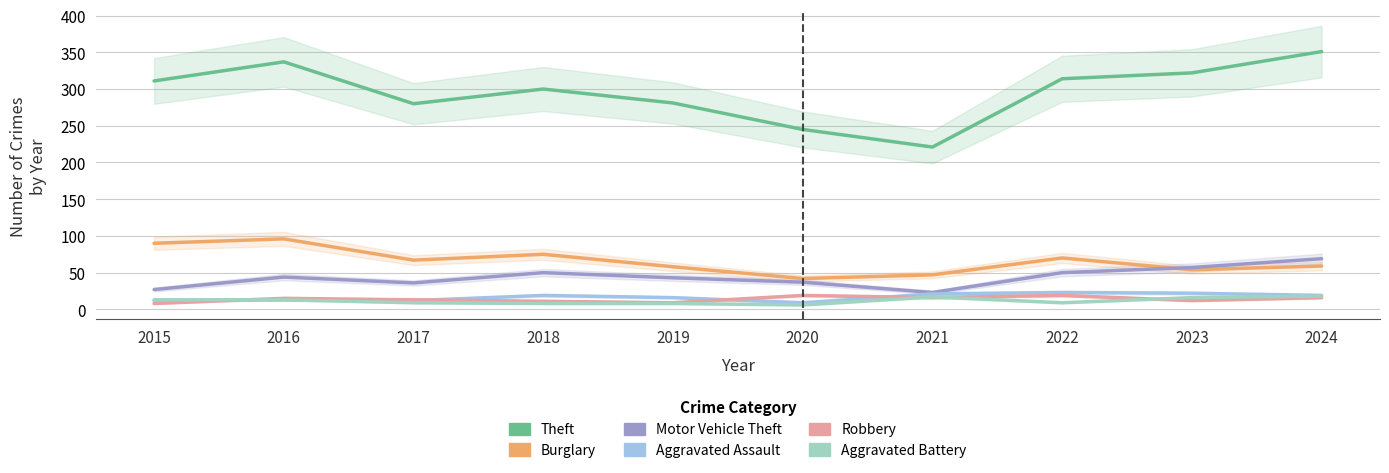

Is this an area chart (filled region under the line)?

No